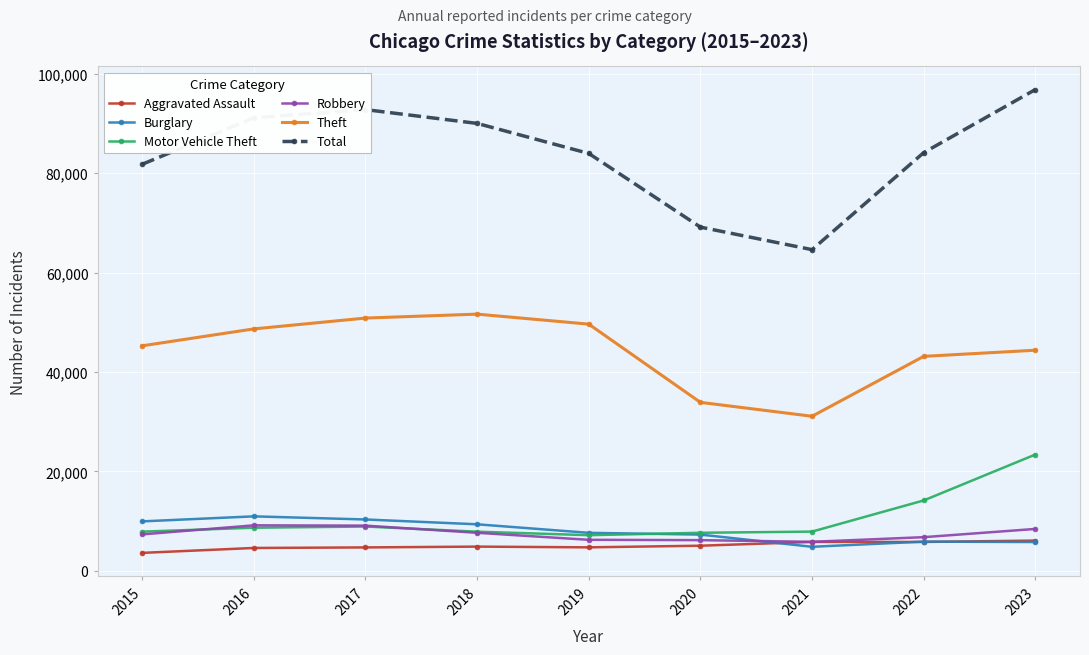

What is the sum of the Motor Vehicle Theft values at 2022 and 2016?

22812